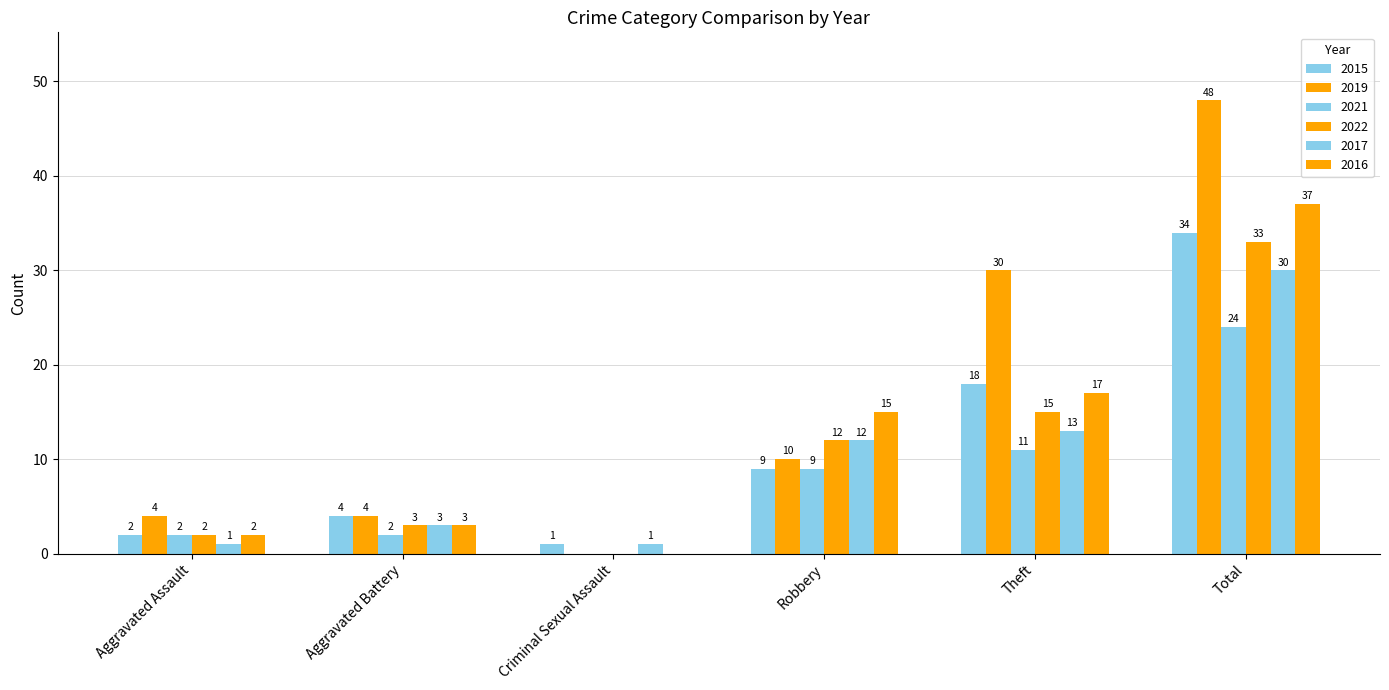

How many groups of bars are there?

6